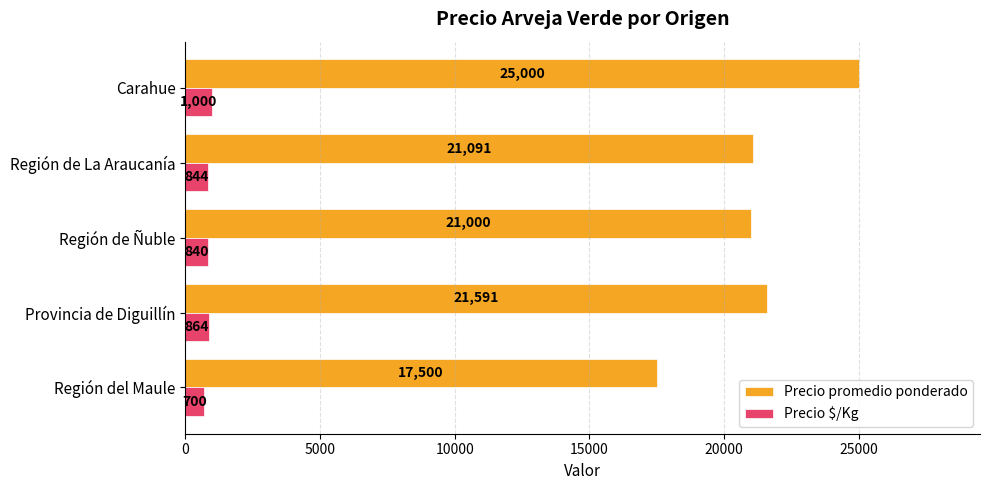

Rank the categories by Precio promedio ponderado value from highest to lowest.

Carahue, Provincia de Diguillín, Región de La Araucanía, Región de Ñuble, Región del Maule